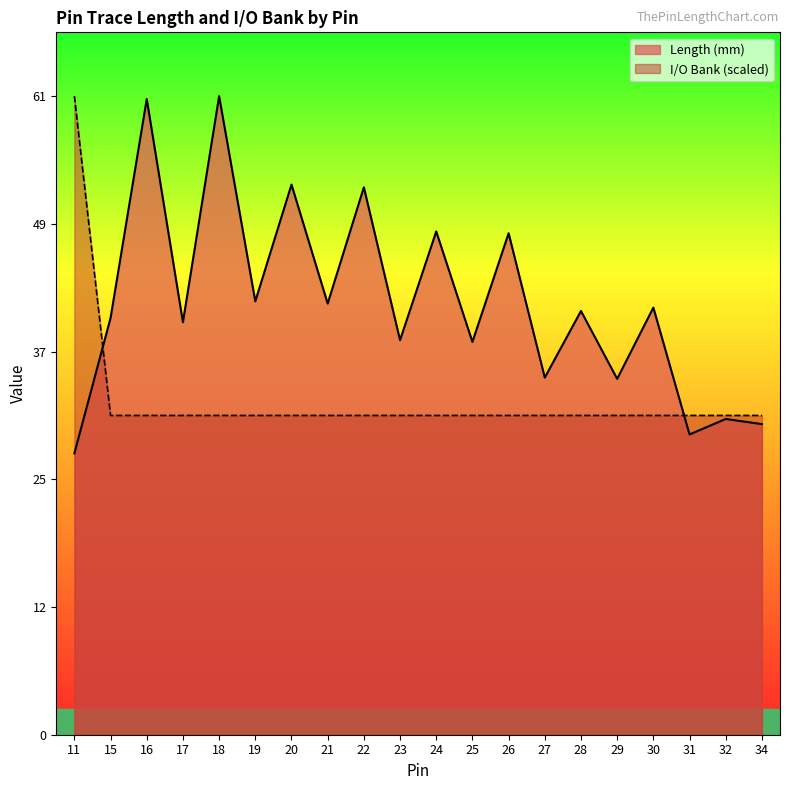

At which category does the chart reach its peak across all series?

18